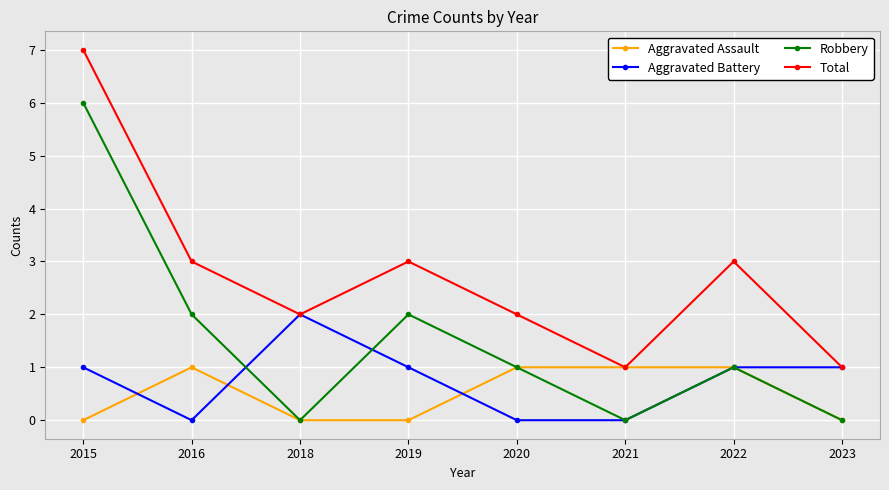

Read the Total value at 2021.

1